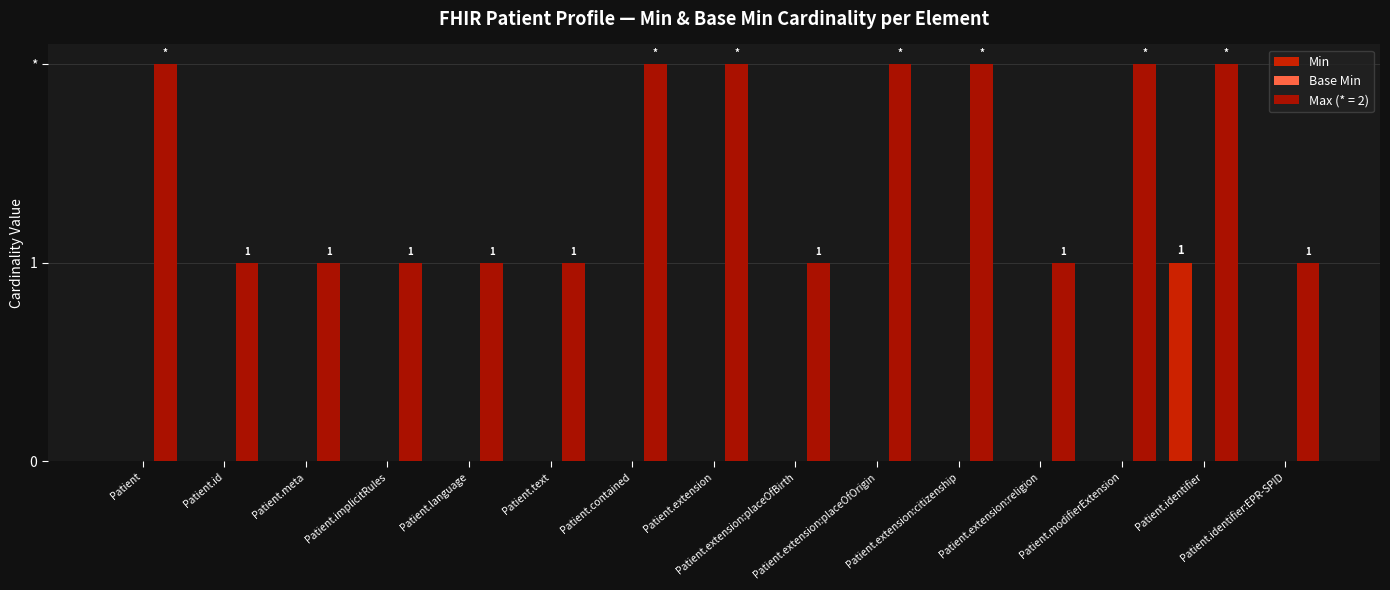

Are the bars grouped side by side (vs. stacked)?

Yes